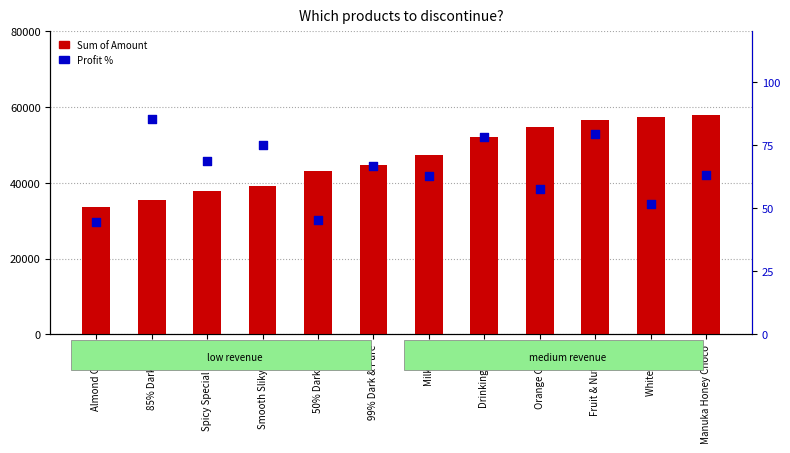

Which series has the largest total across all categories?

Sum of Amount